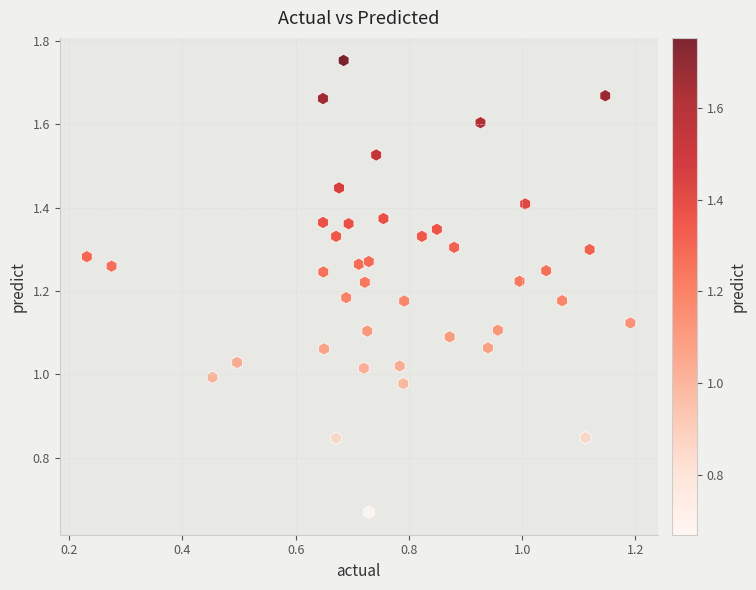

Count the number of points in this scatter plot.

40